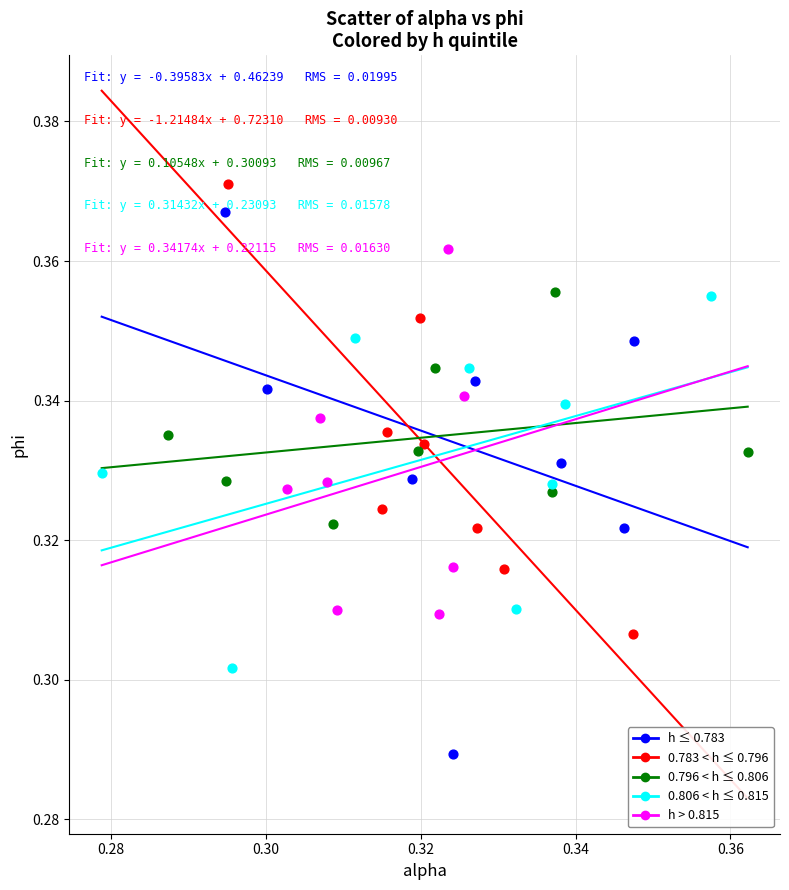

Which series has the largest Y range (max minus min)?

h ≤ 0.783